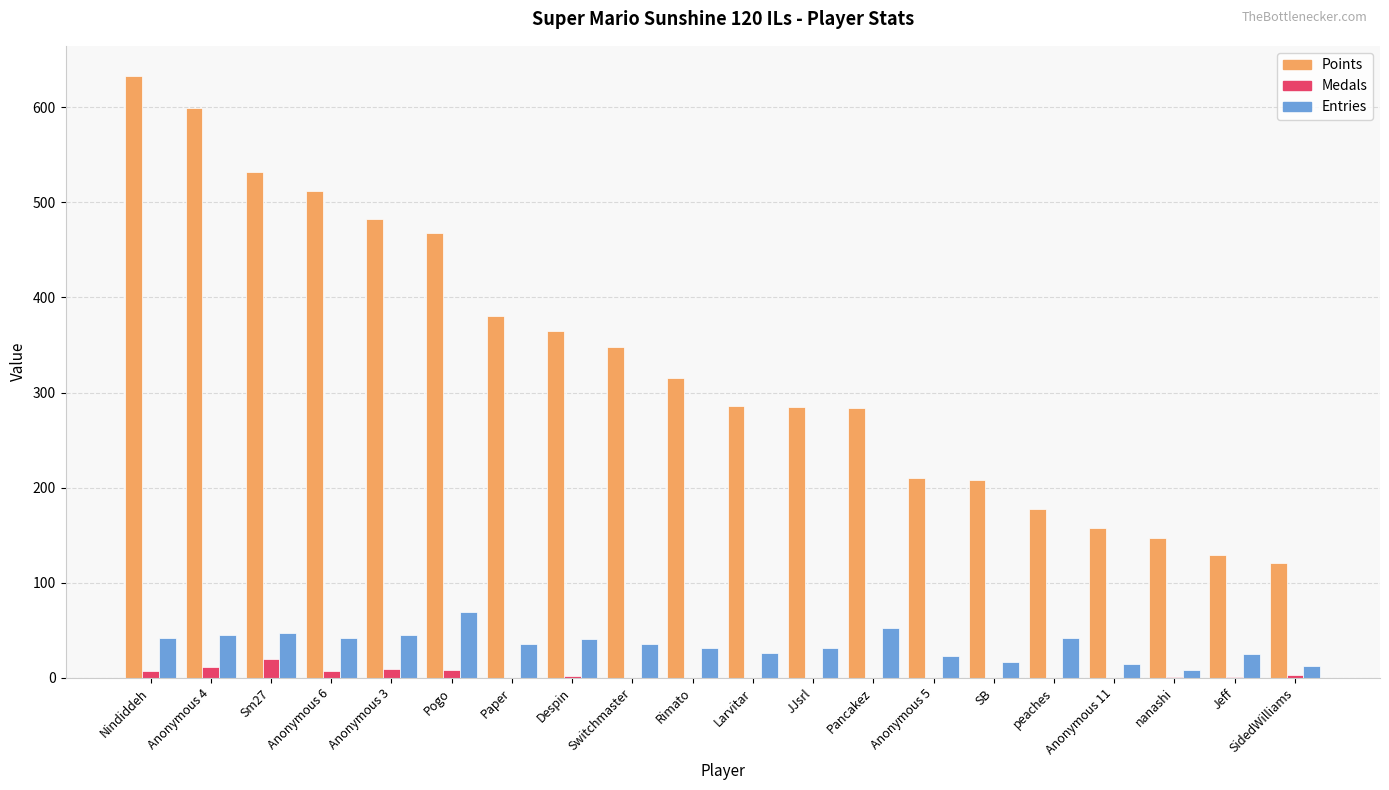

What are all the series names shown in the legend?

Points, Medals, Entries